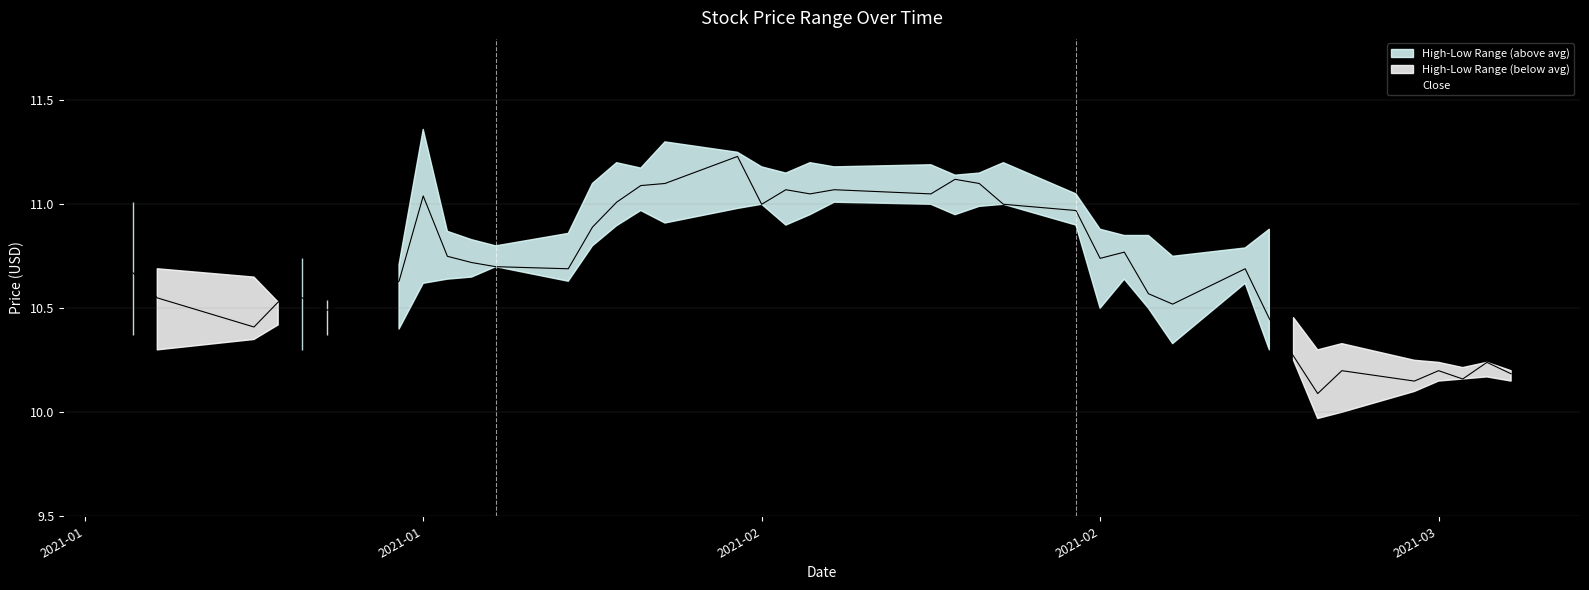

How many points are higher than both their immediate neighbors (excluding endpoints)?

11